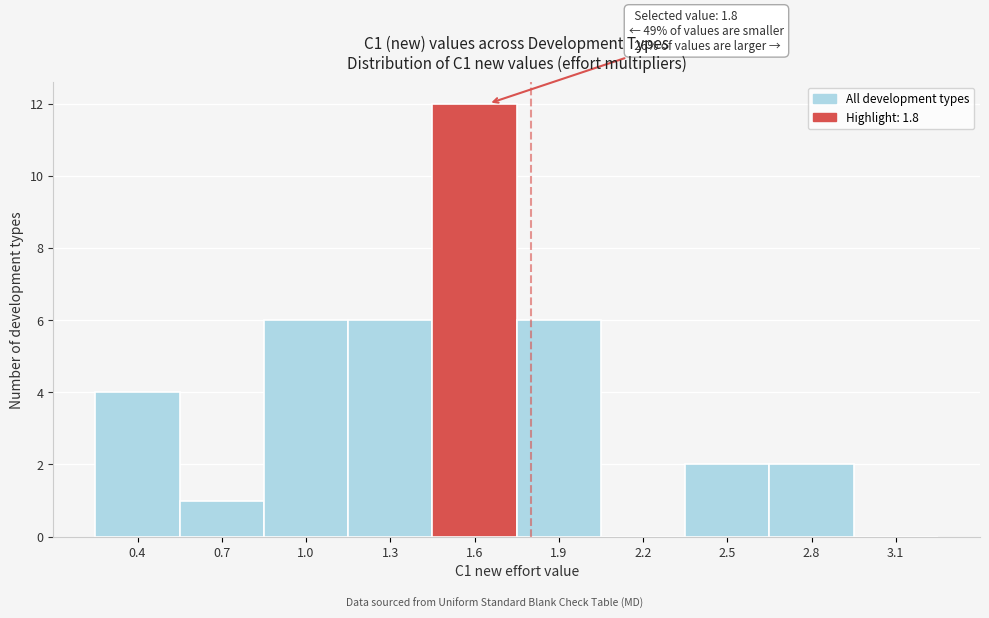

Reading right to left, extract all data points from this chart.

3.1=0	2.8=2	2.5=2	2.2=0	1.9=6	1.6=12	1.3=6	1.0=6	0.7=1	0.4=4